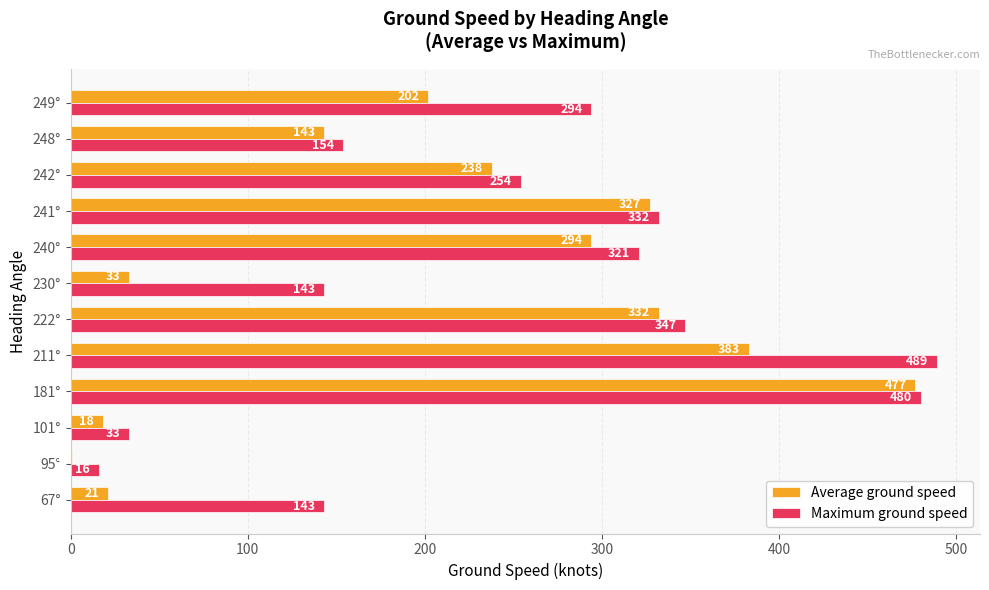

What is the sum of all Maximum ground speed values?

3006